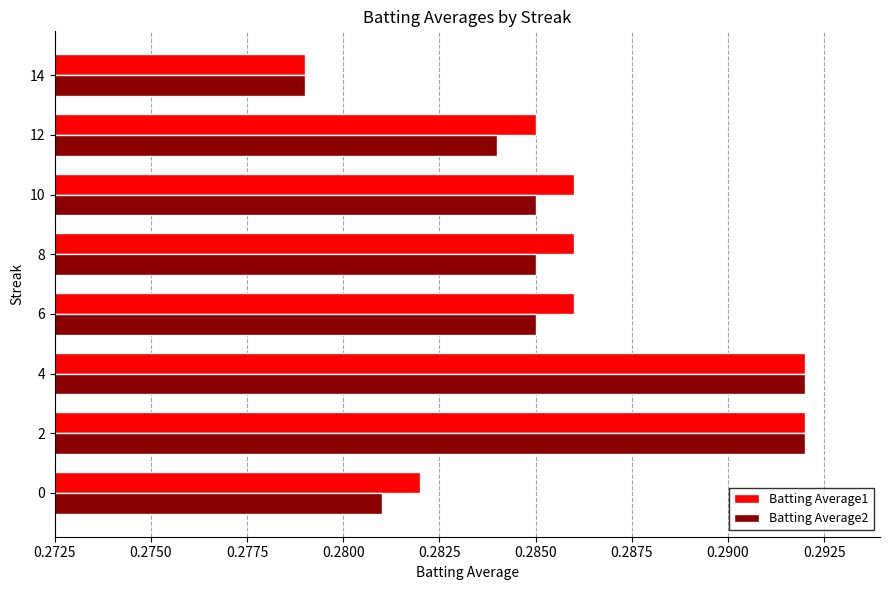

How many Batting Average1 values are between 0 and 1?

8